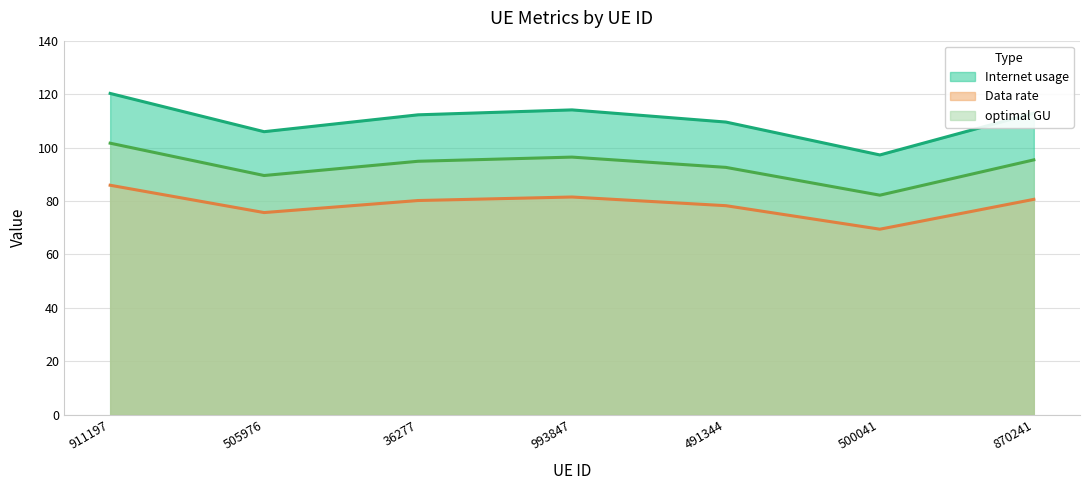

Reading left to right, list all the values displayed in this chart.

Internet usage: 911197=120.3	505976=105.9	36277=112.2	993847=114.1	491344=109.5	500041=97.2	870241=112.9
Data rate: 911197=85.9	505976=75.7	36277=80.2	993847=81.5	491344=78.2	500041=69.5	870241=80.6
optimal GU: 911197=101.6	505976=89.5	36277=94.9	993847=96.4	491344=92.6	500041=82.2	870241=95.4